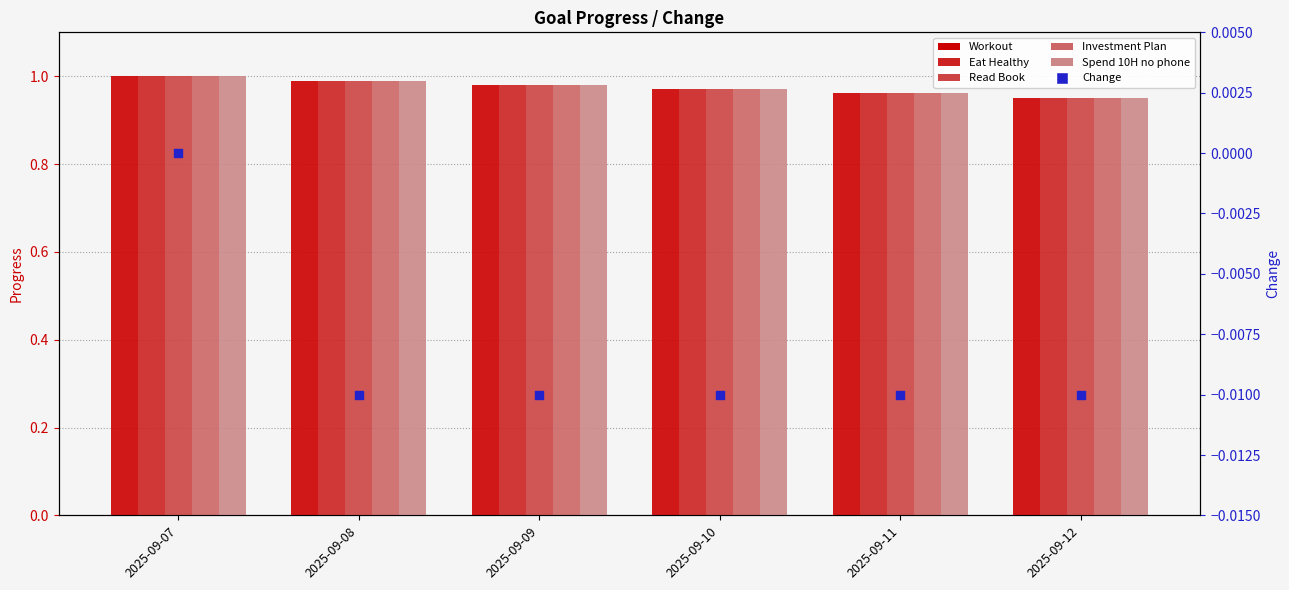

Which series has the largest total across all categories?

Workout